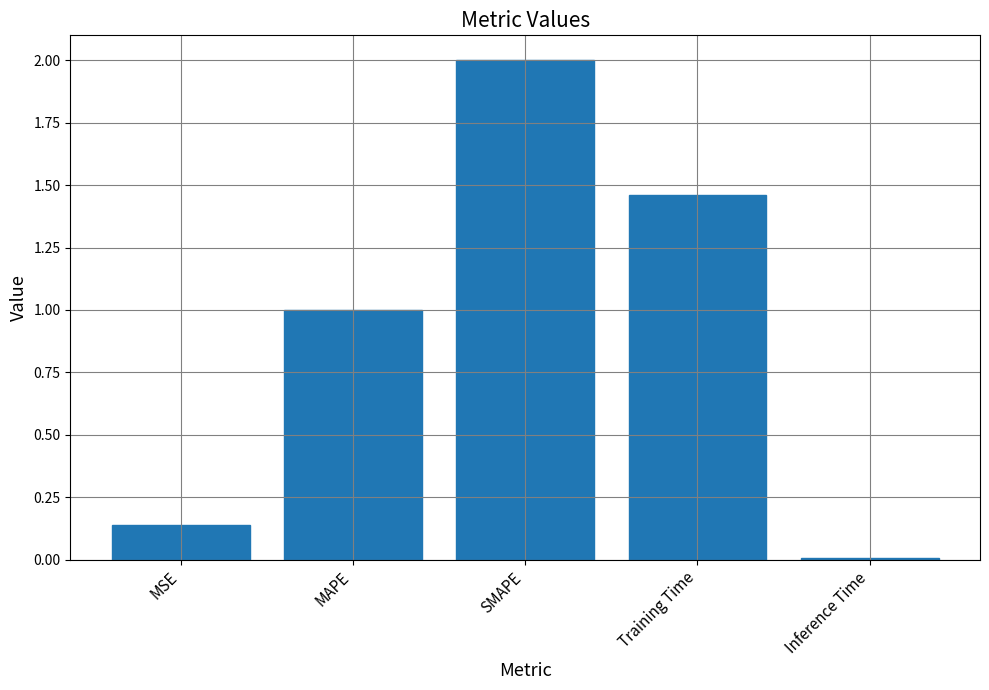

How many bars are there in total?

5